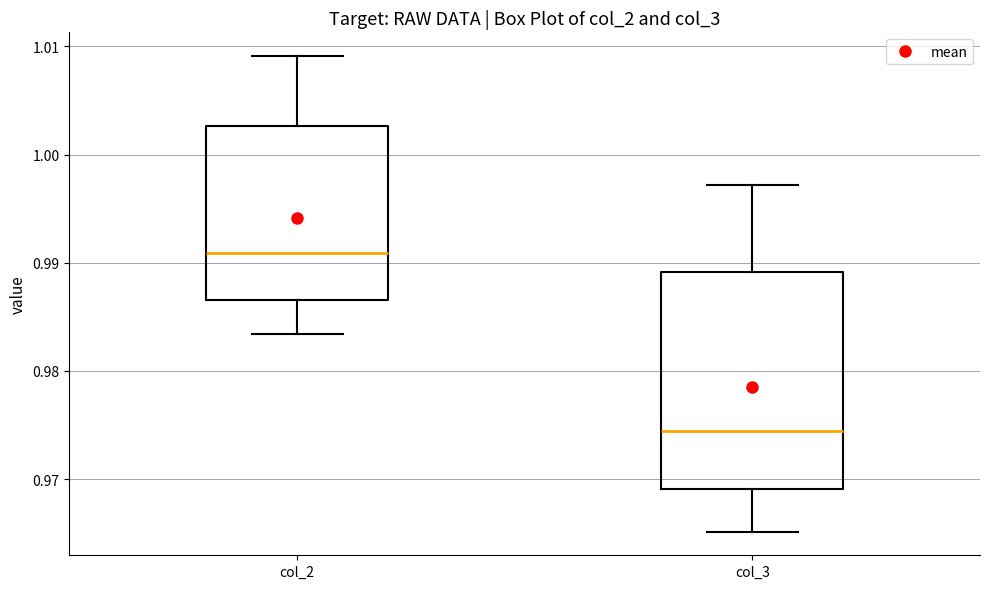

Reading left to right, read every box against the y-axis: the position of its median line, the range the box covers, and the ends of its whiskers. The values are not printed on the chart, so give them approximately, as read against the axis.

col_2: median 0.991, box 0.987 to 1.003, whiskers 0.983 to 1.009
col_3: median 0.974, box 0.969 to 0.989, whiskers 0.965 to 0.997